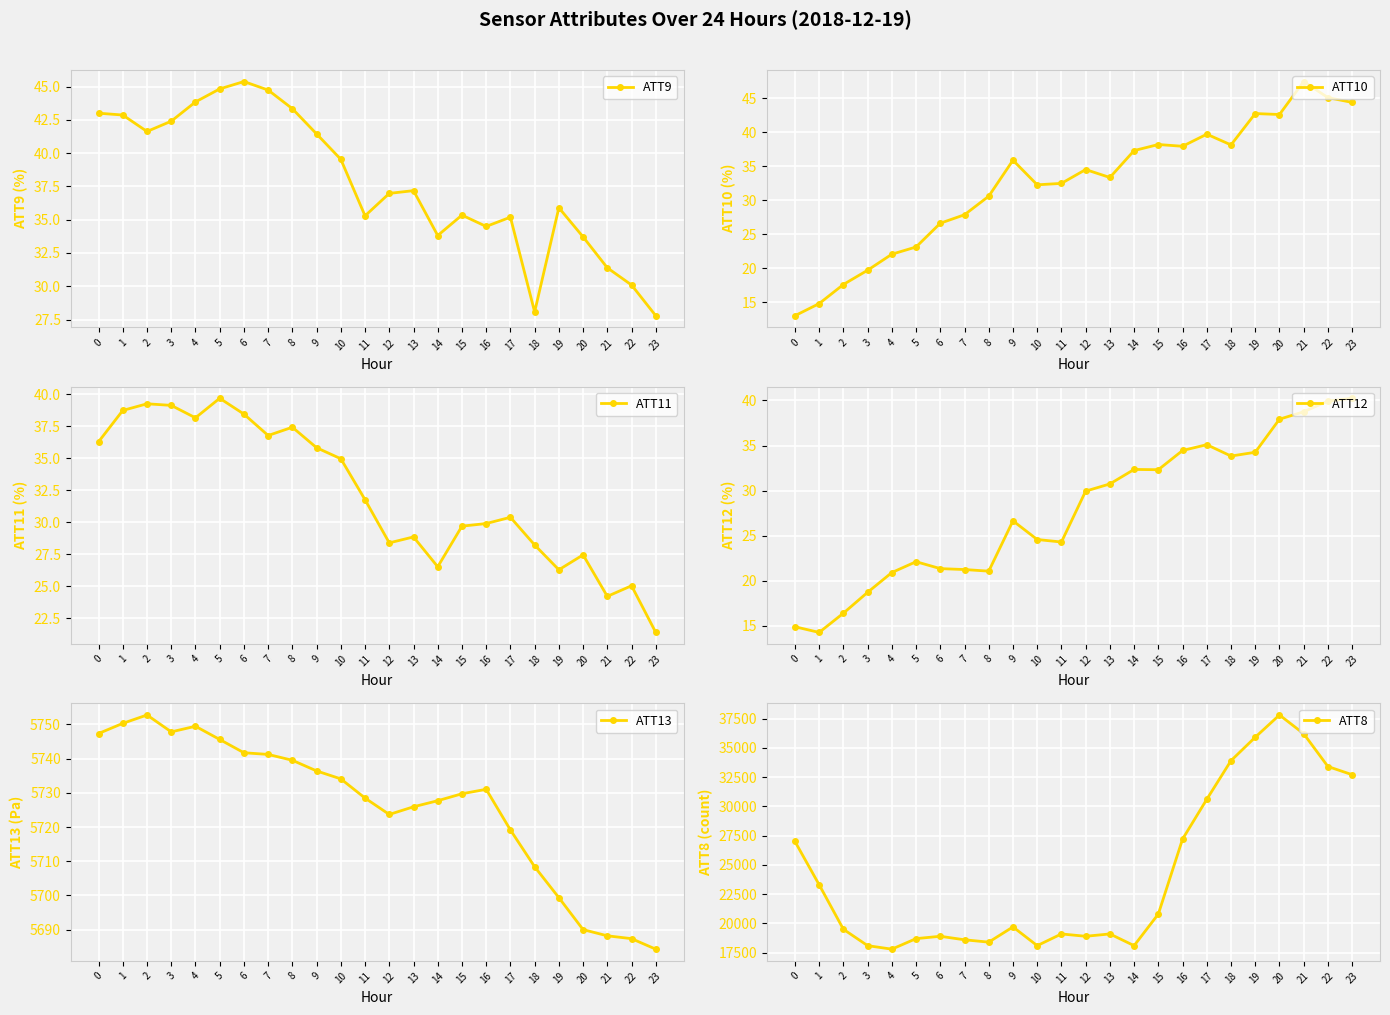

What is the value of the ATT10 point at the 20th from the left?

42.8